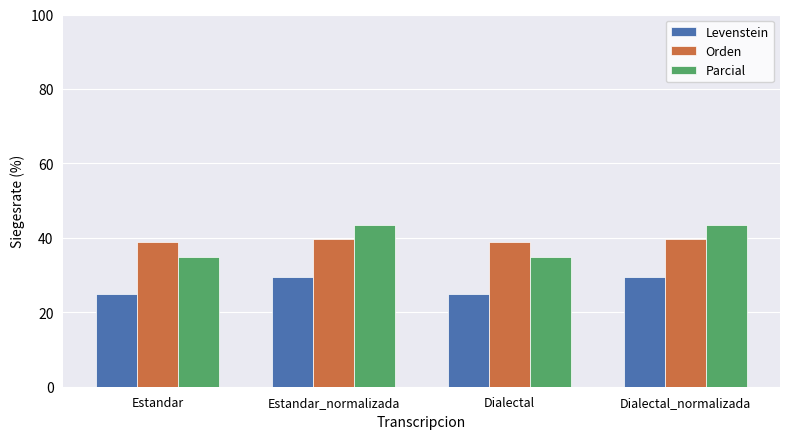

What position from the left is Estandar_normalizada?

2